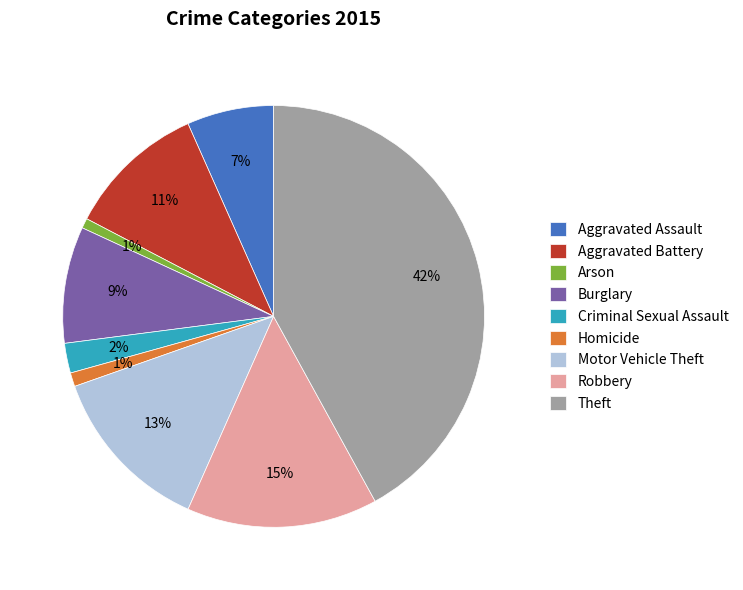

To the nearest percent, what percentage of the pie is Arson?

1%